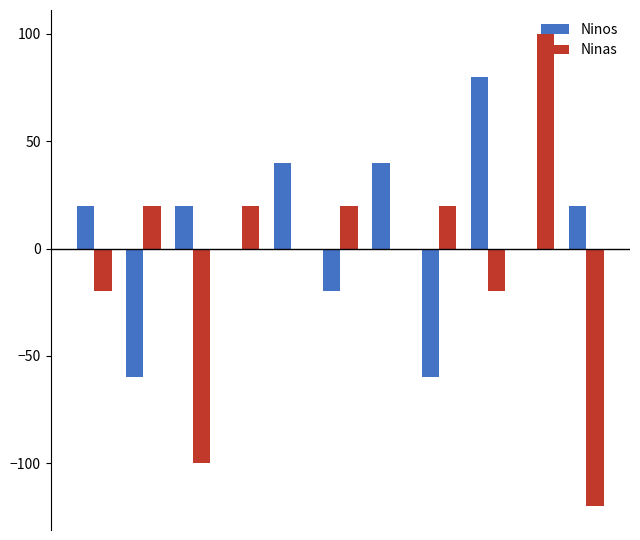

What is the sum of all Ninas values?

-80